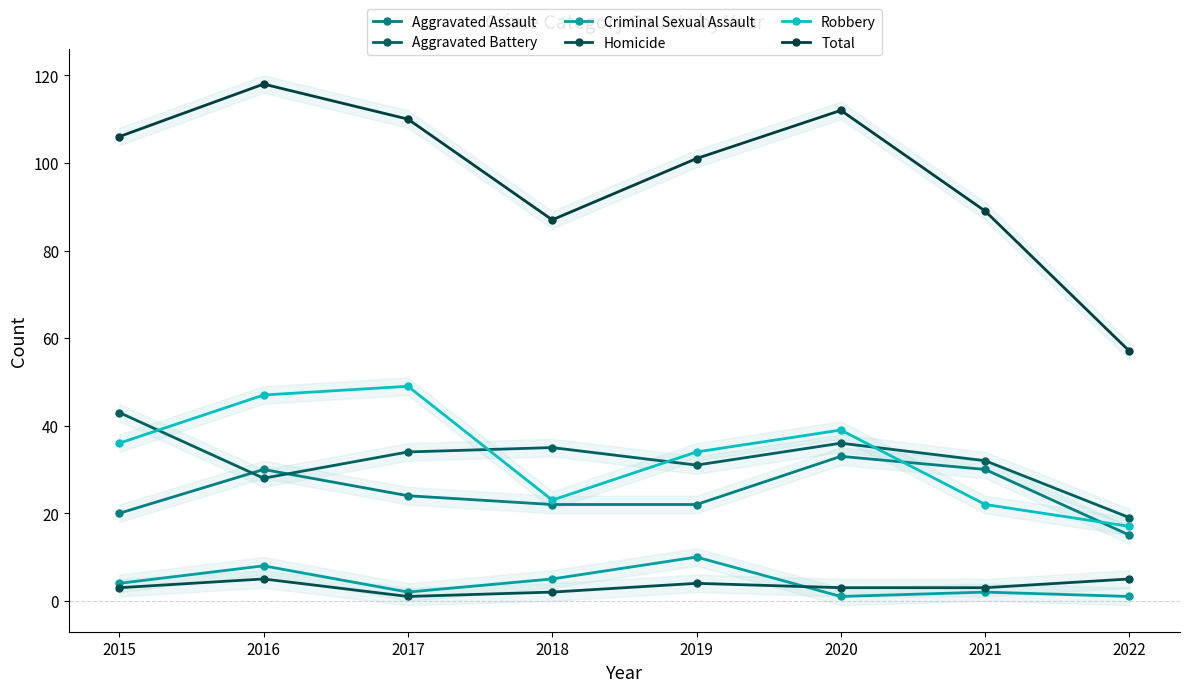

Does the chart have visible grid lines?

No